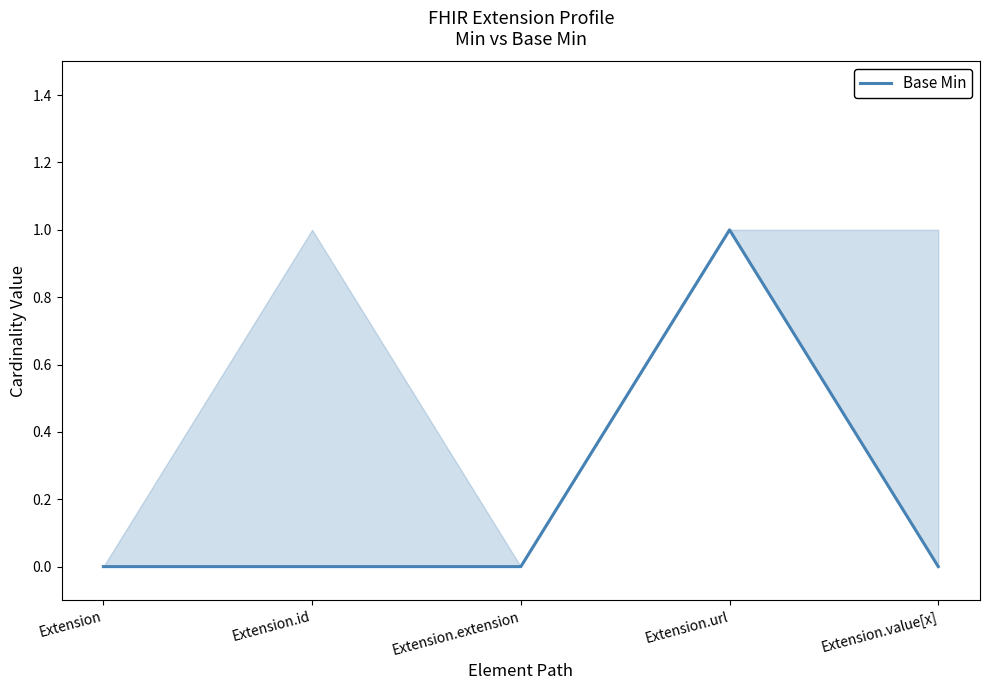

Reading left to right, list all the values displayed in this chart.

0	0	0	1	0